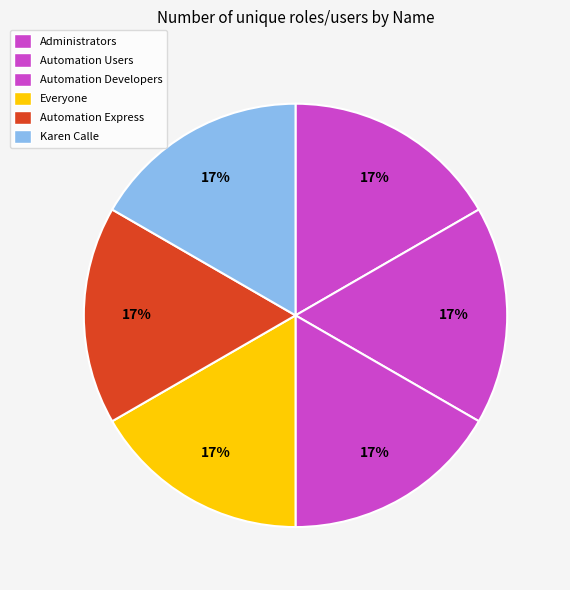

Between Automation Express and Administrators, which is larger?

Automation Express